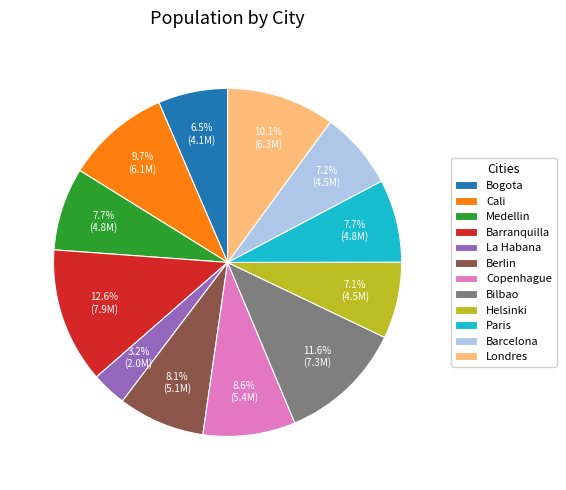

The Medellin slice represents 13% of the pie. True or false?

False